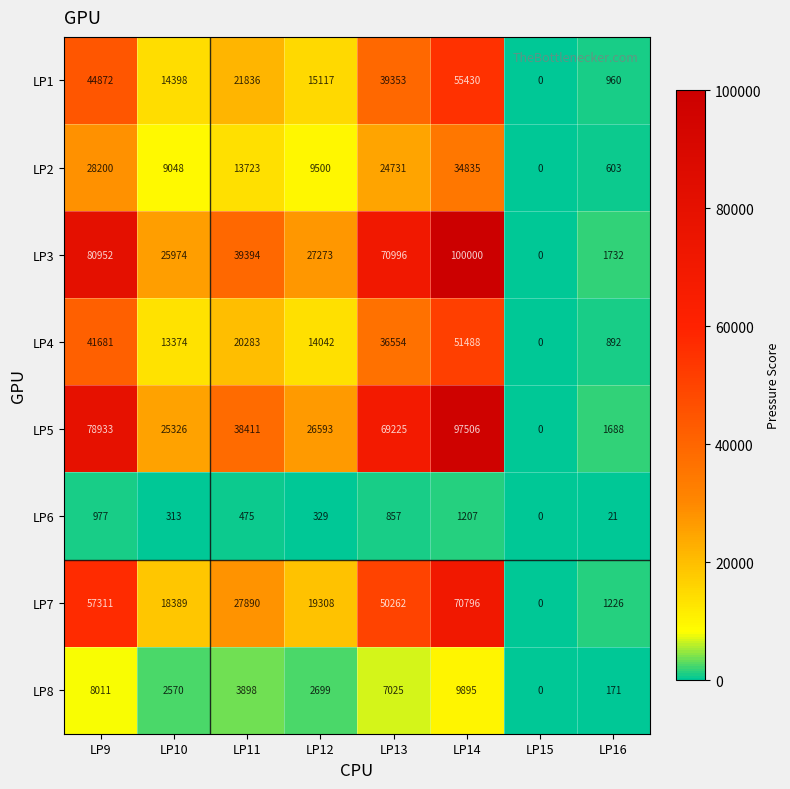

At which category does the chart reach its minimum across all series?

LP15